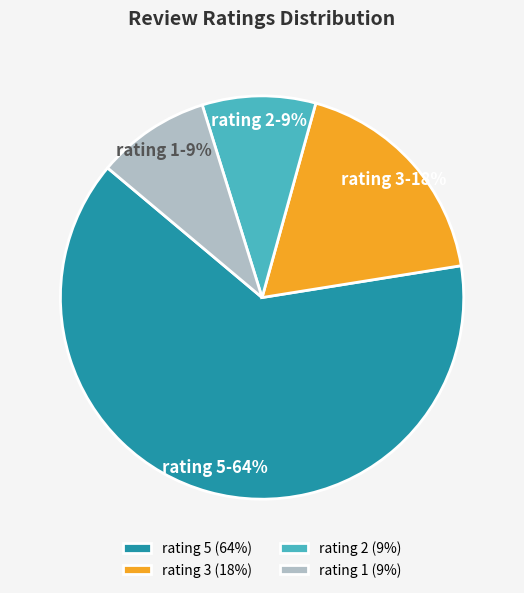

The rating 3 (18%) slice represents 26% of the pie. True or false?

False